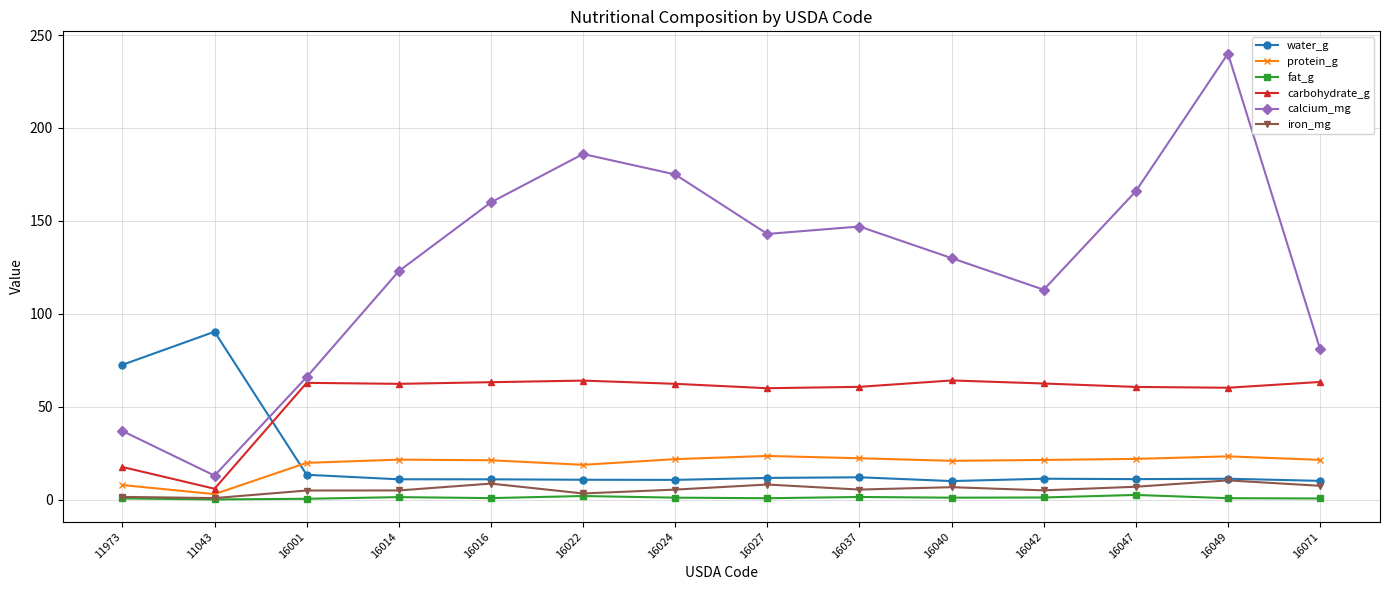

True or false: protein_g has more than 1 interior local peaks.

True